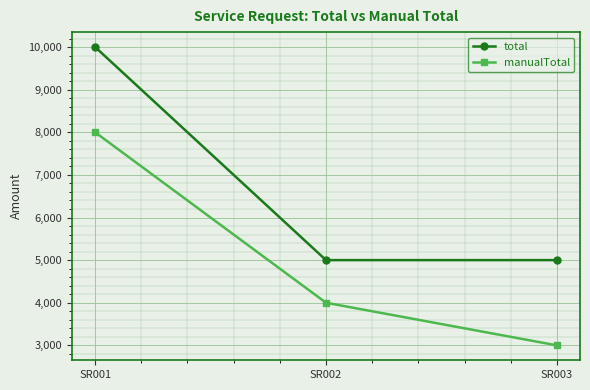

Reading left to right, extract all data points from this chart.

total: 10000	5000	5000
manualTotal: 8000	4000	3000